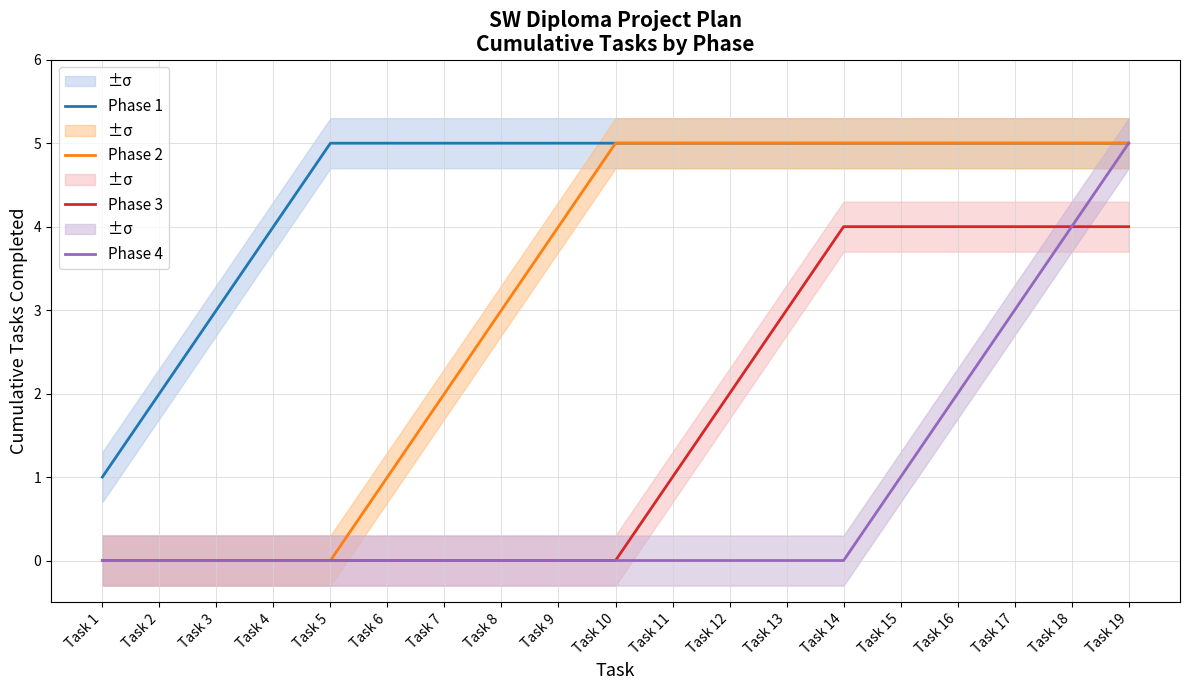

How many lines are shown in the chart?

4